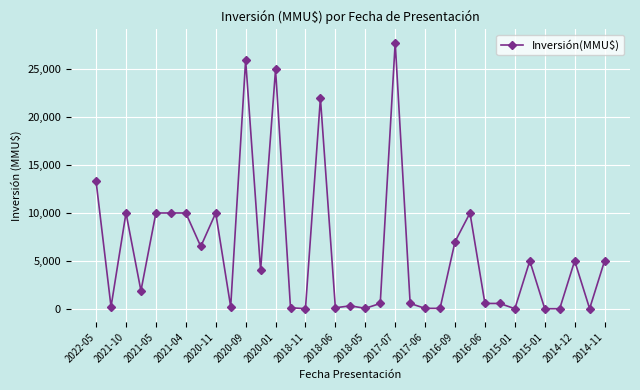

What is the sum of all values?

211701